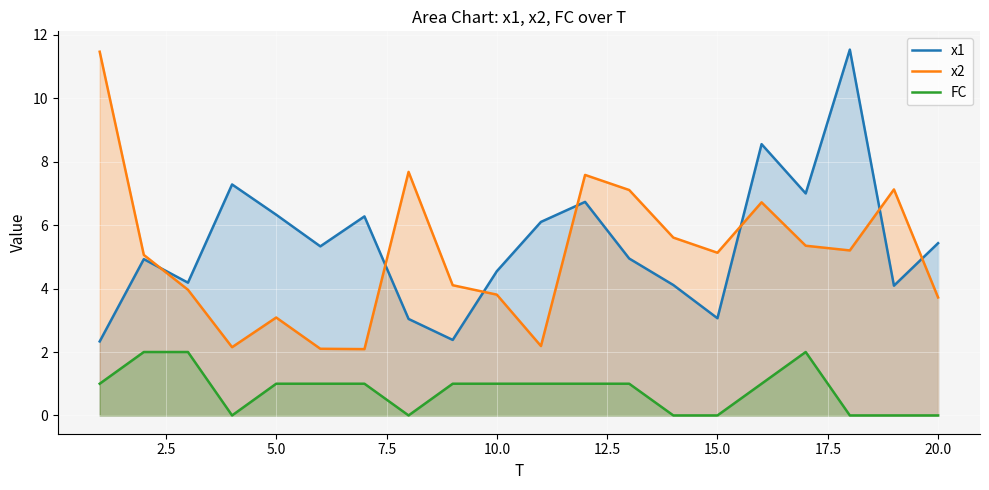

Rank the series at 20.0 from highest to lowest value.

x1, x2, FC